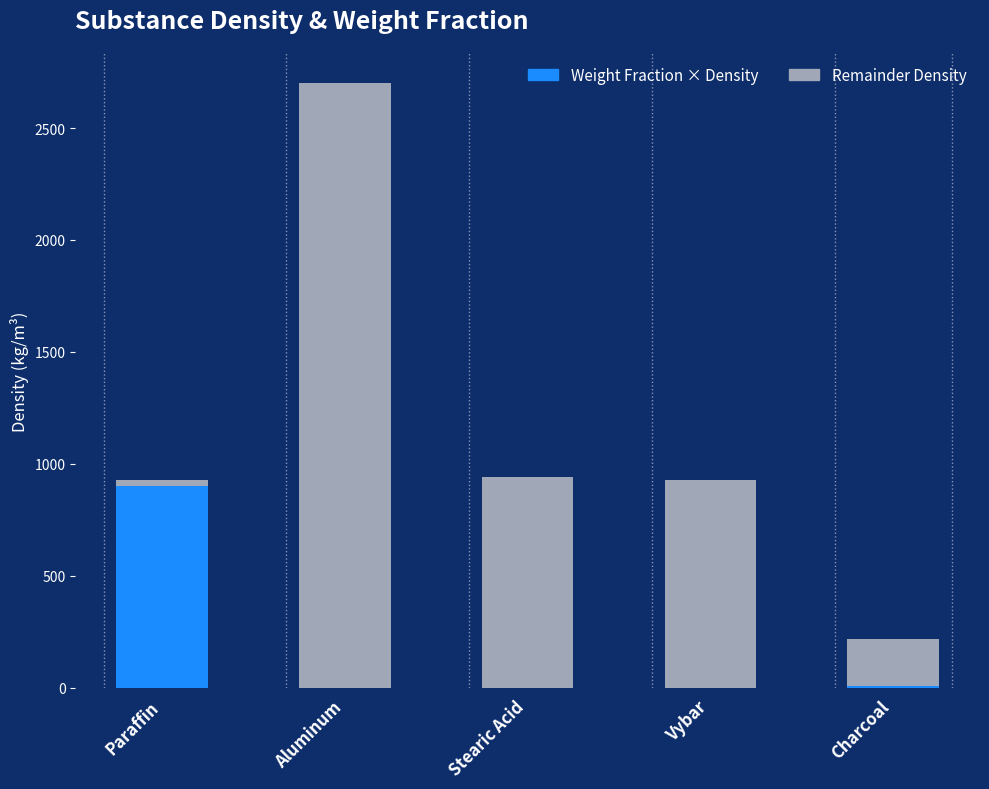

What are all the series names shown in the legend?

Weight Fraction × Density, Remainder Density